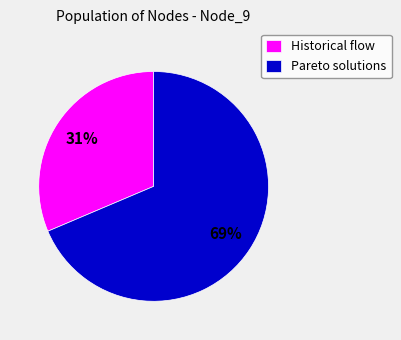

How many slices are in this pie chart?

2